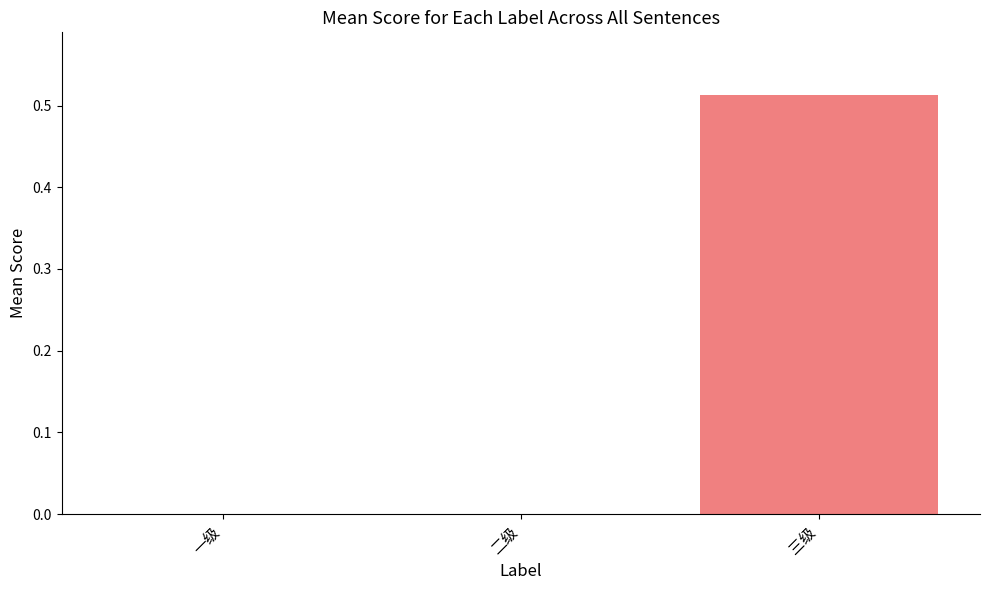

At which category does the chart reach its peak across all series?

三级